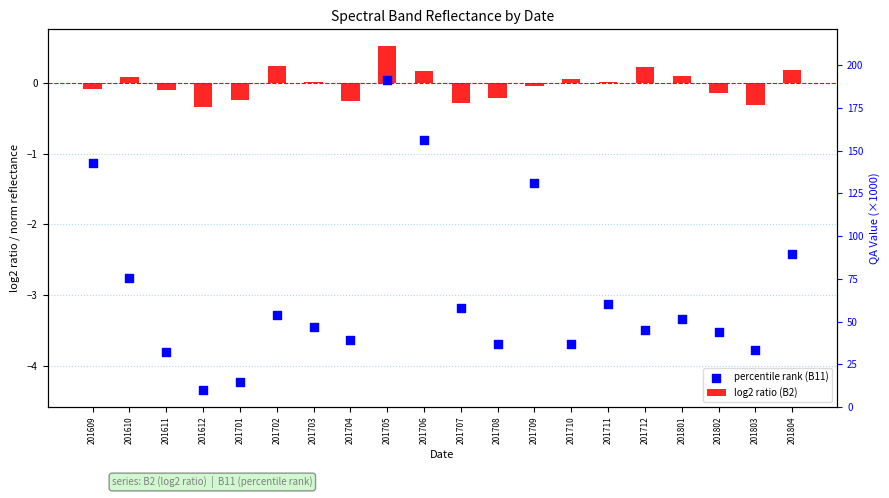

At how many categories does at least one series exceed -2?

20